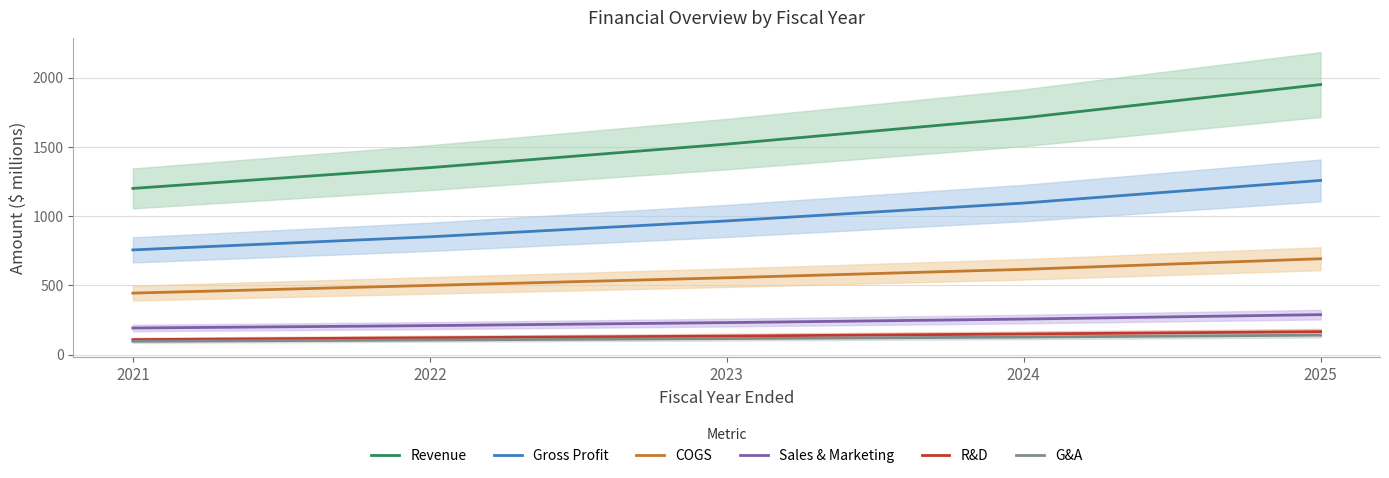

What is the average value of the Revenue series?

1546.0